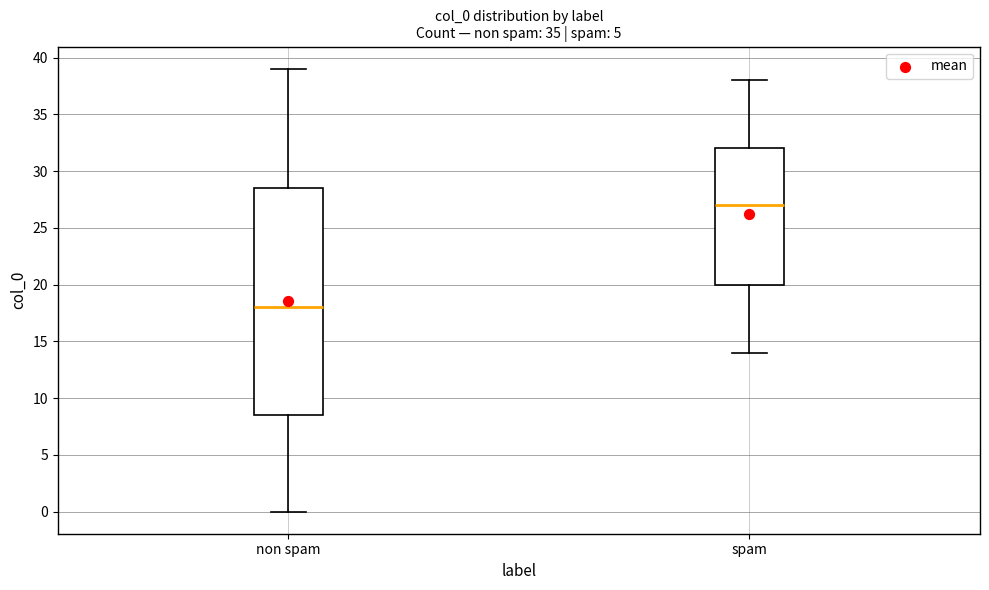

Which box has the highest median line?

spam